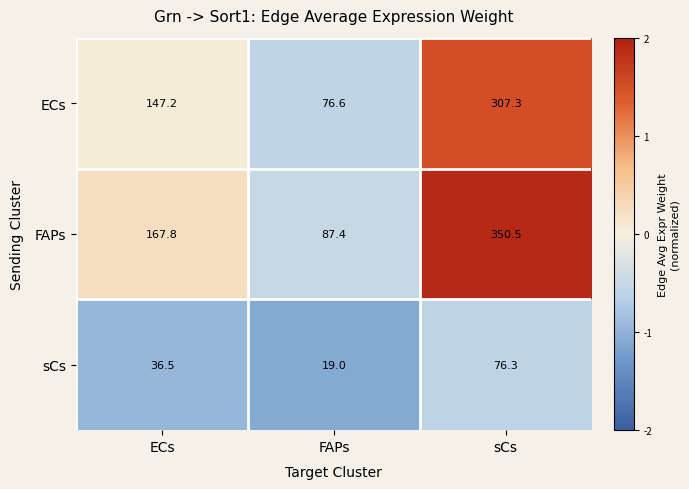

How many series are shown in this chart?

3